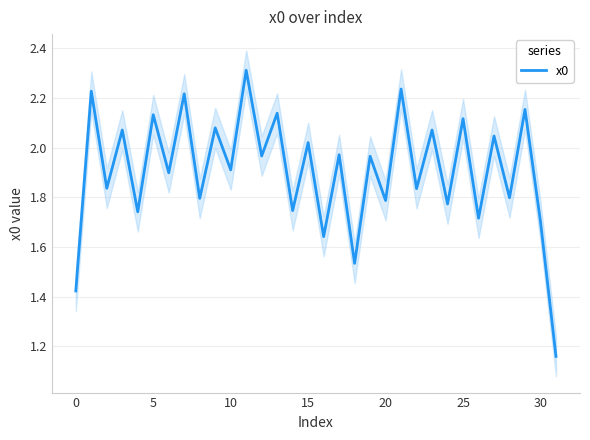

What is the maximum value for x0?

2.3